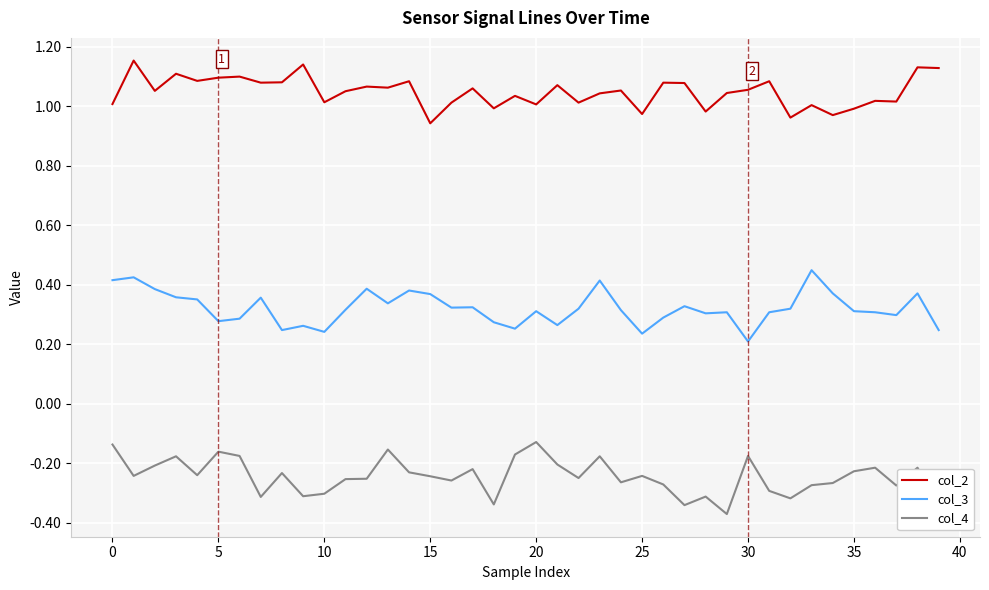

Which series has the largest total across all categories?

col_2